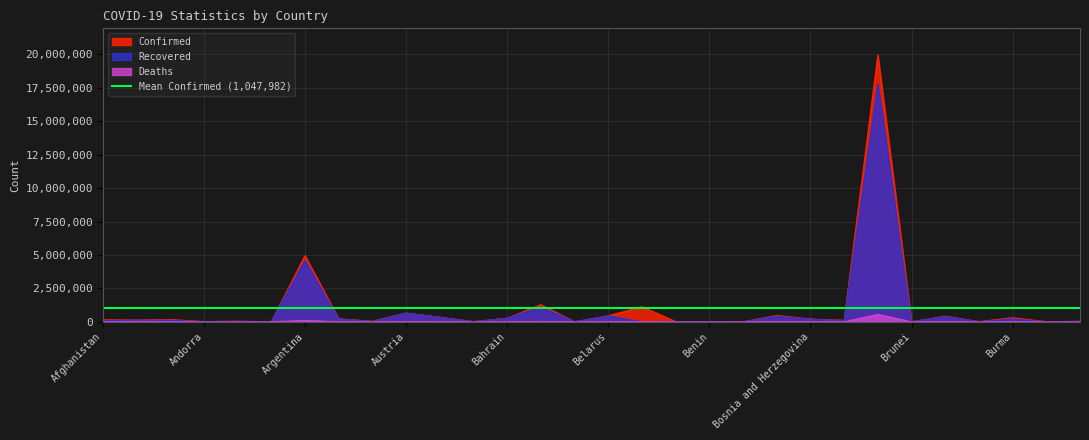

Is it true that Confirmed equals 14840 at Bahamas?

True